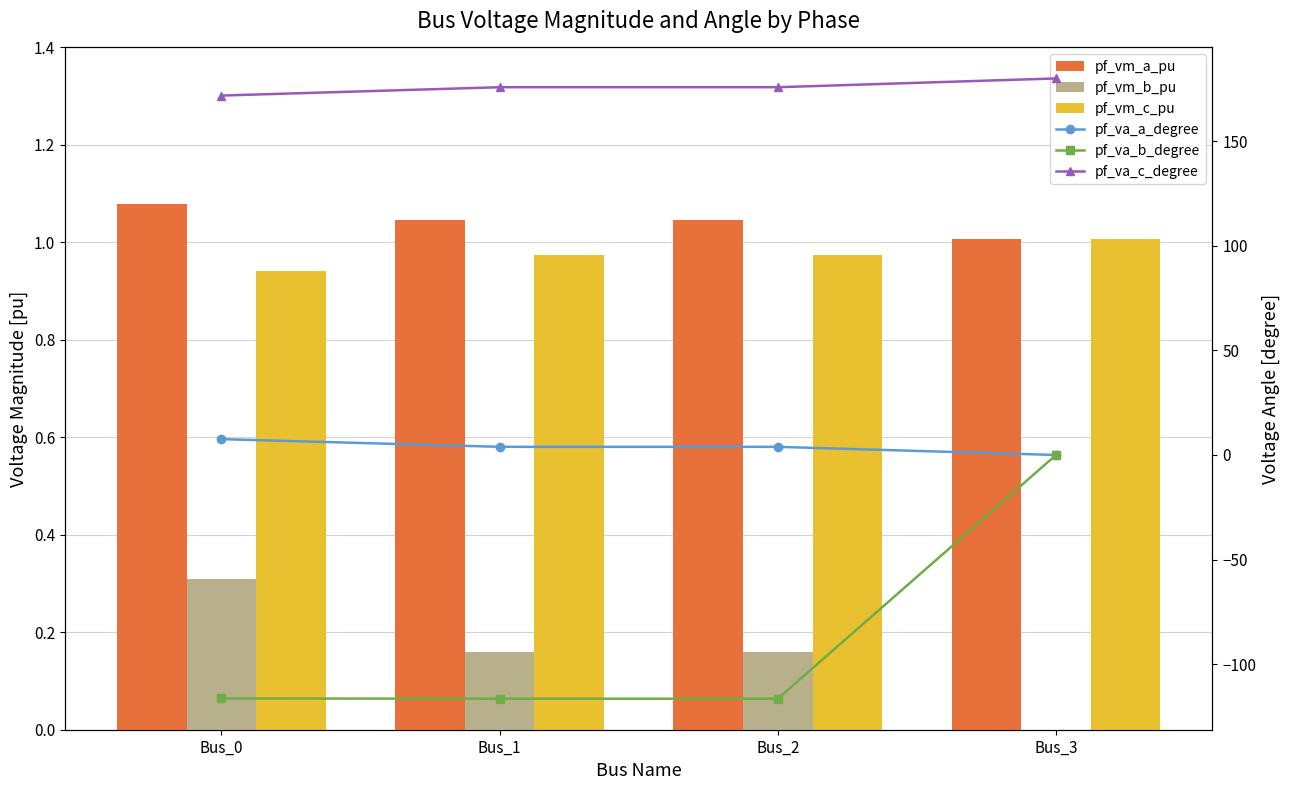

What is the sum of all pf_va_a_degree values?

15.4